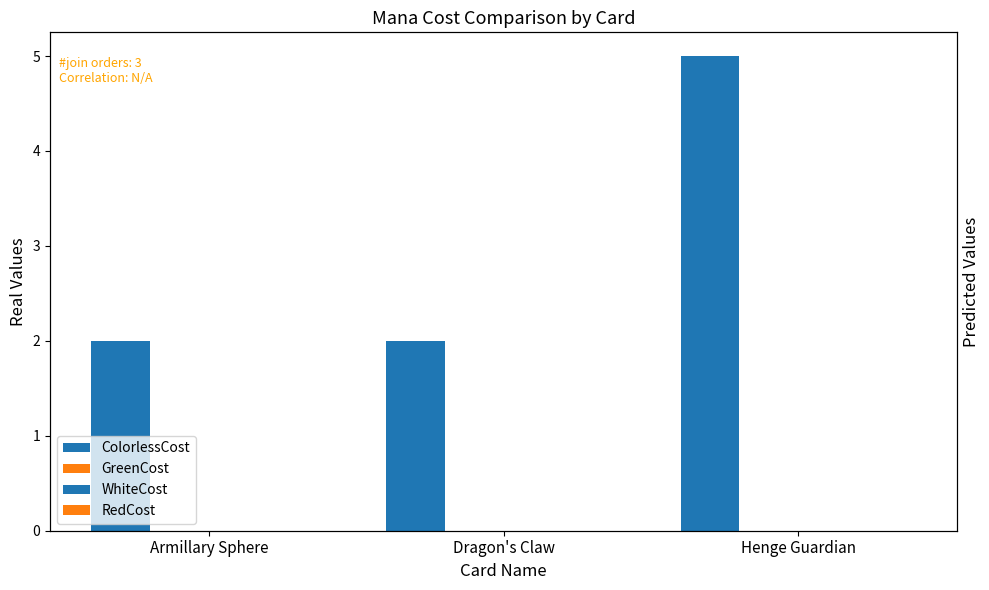

Reading right to left, what are all the values shown in this chart?

ColorlessCost: 5	2	2
GreenCost: 0	0	0
WhiteCost: 0	0	0
RedCost: 0	0	0